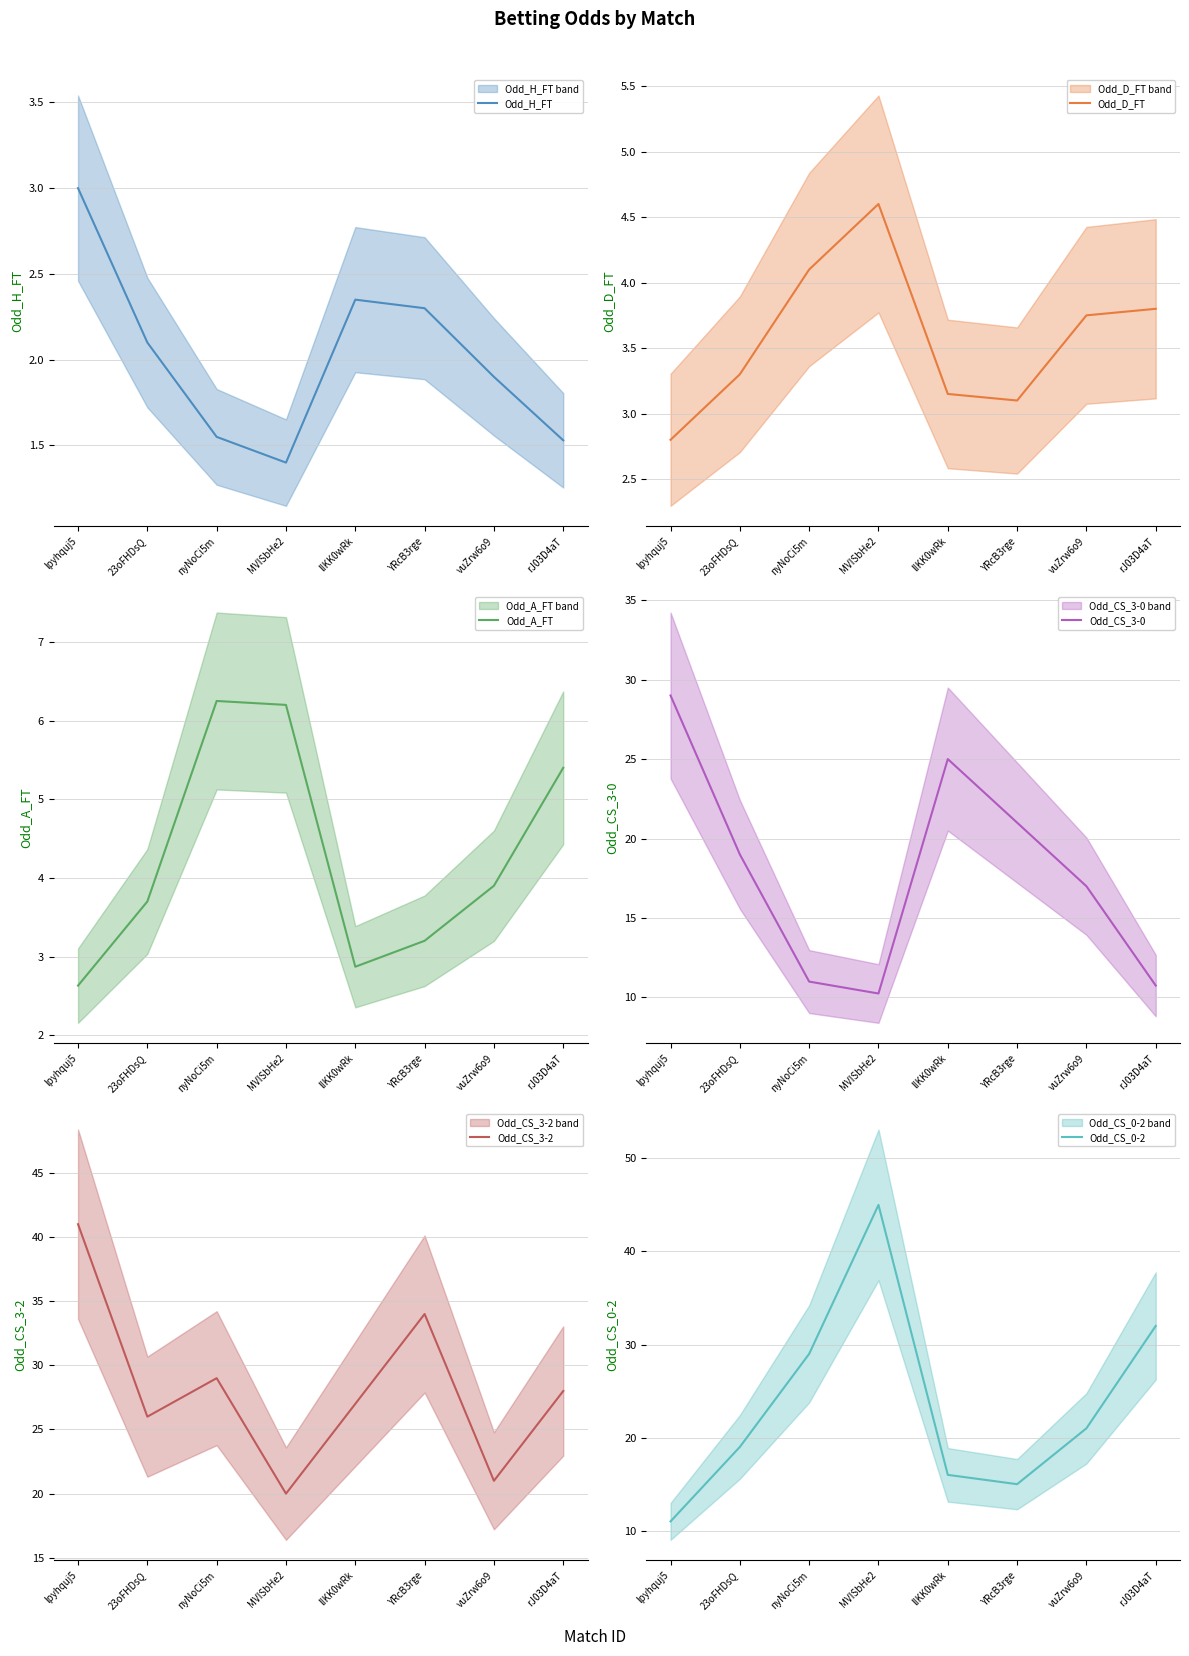

What is the sum of the Odd_CS_3-2 values at MVISbHe2 and lIKK0wRk?

47